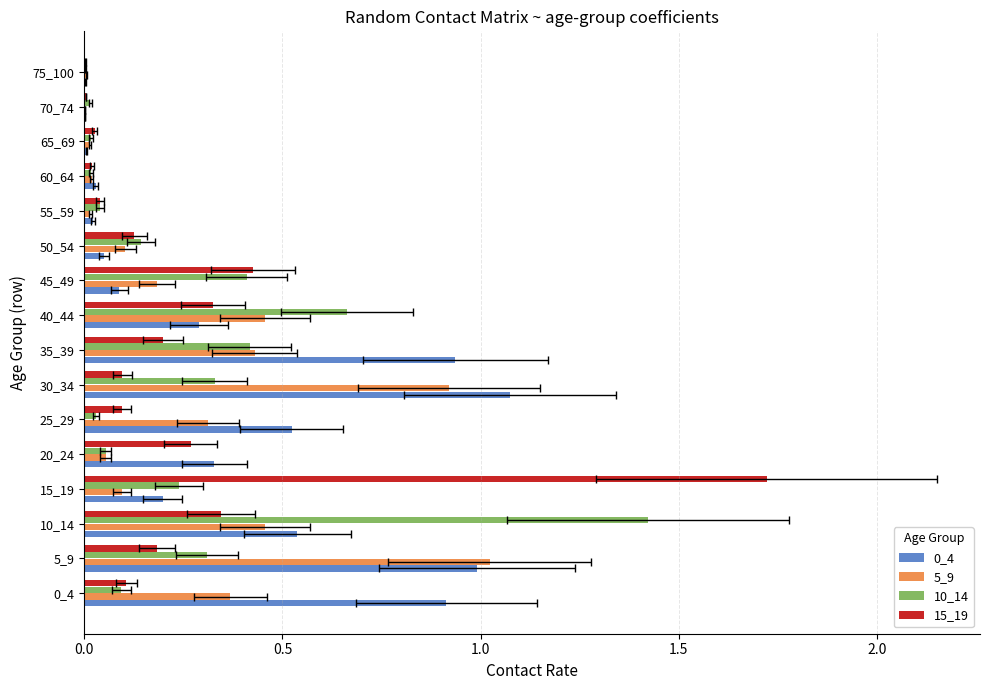

Is it true that 0_4 equals 0.1 at 50_54?

False